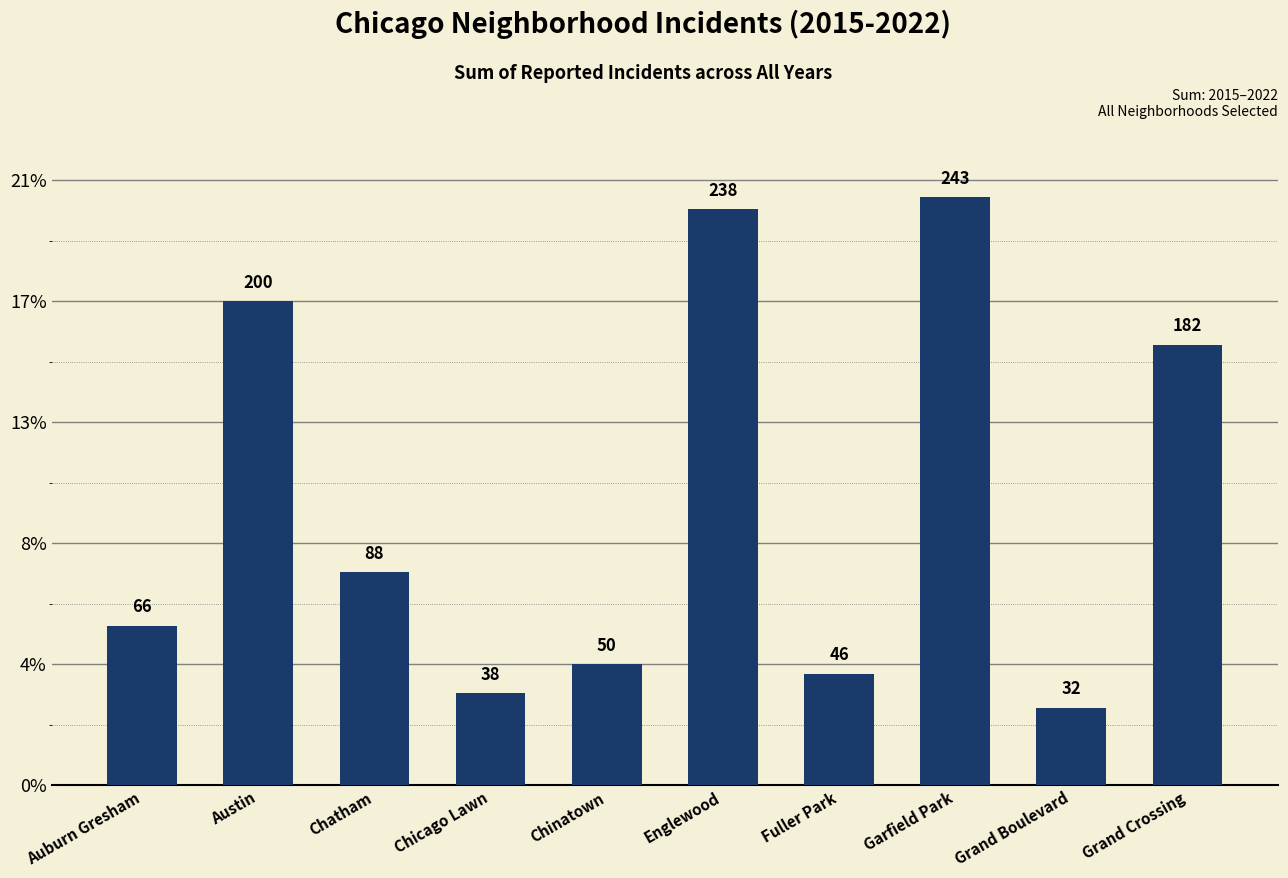

What is the label of the 7th bar from the left?

Fuller Park